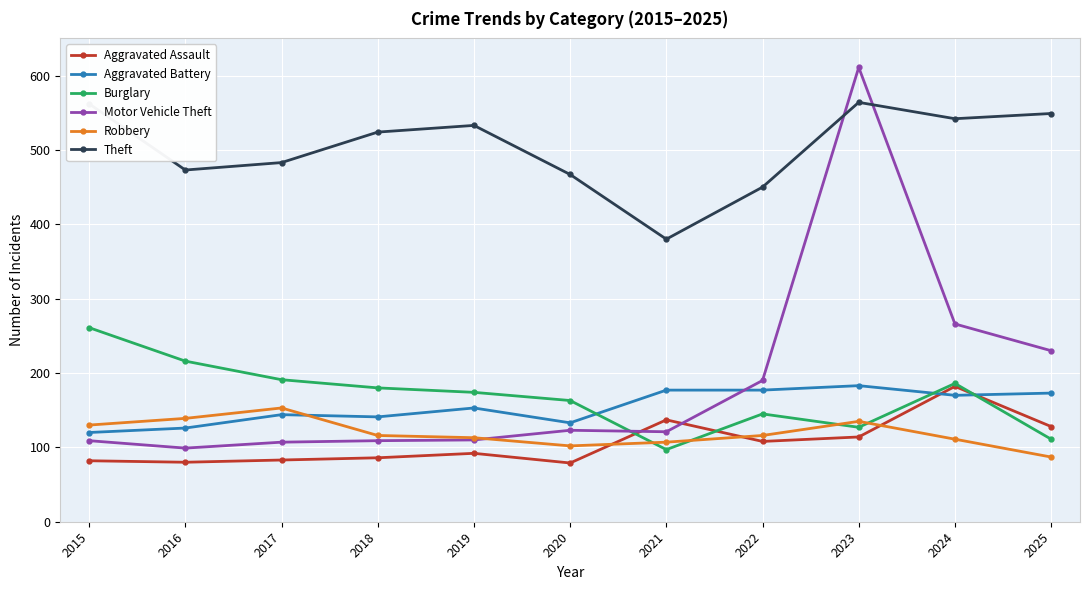

How many data points in Robbery are less than 116?

5